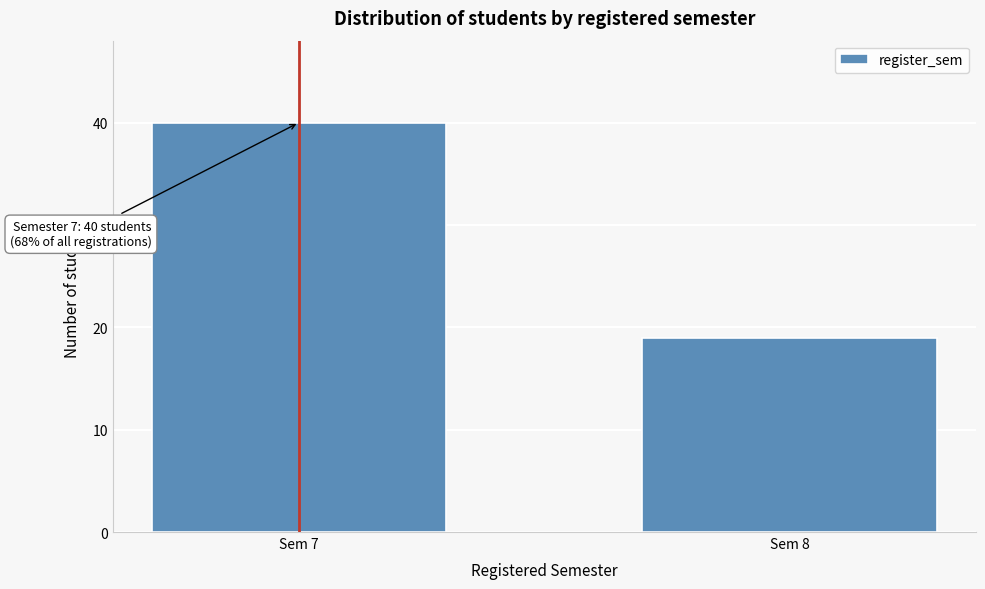

Reading left to right, transcribe all the data shown in this chart.

Sem 7=40	Sem 8=19